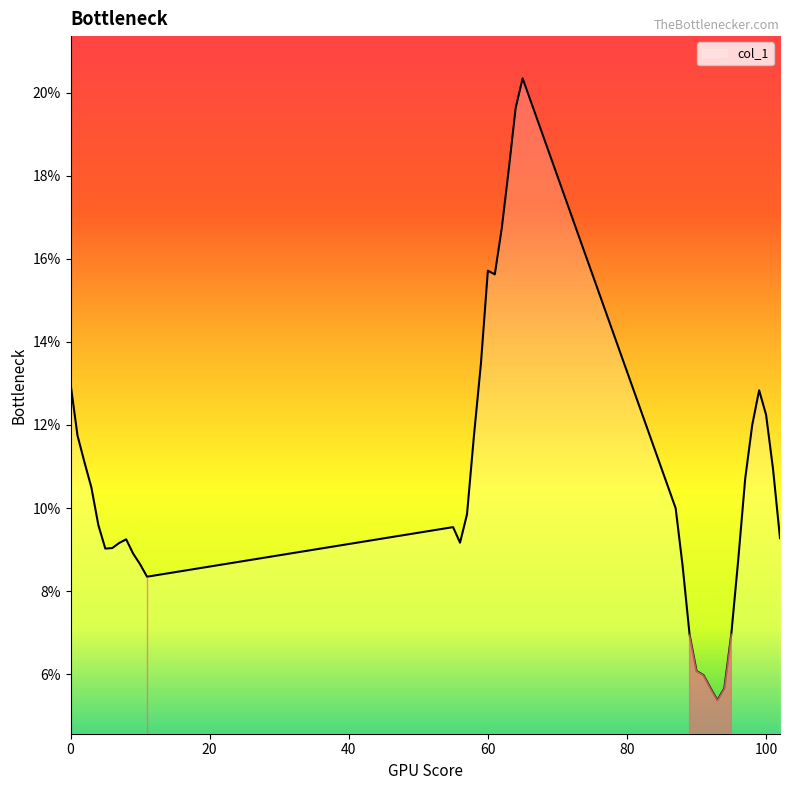

What is the sum of all values?

416.3